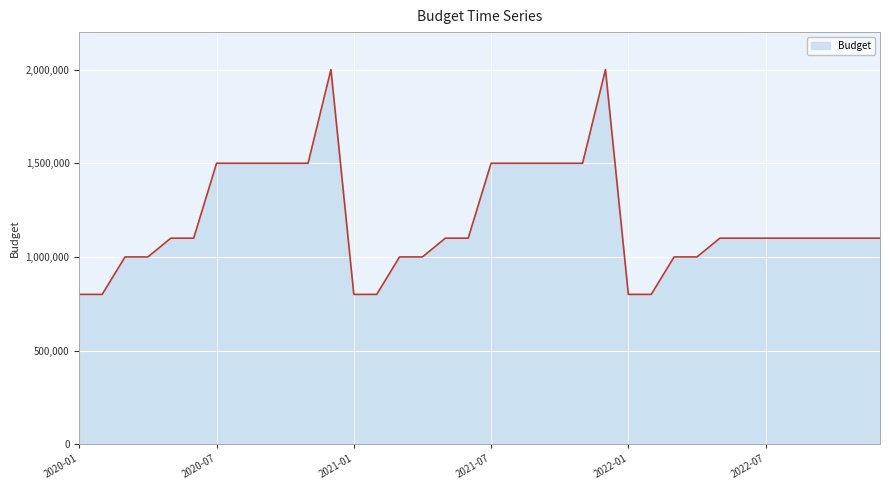

What is the sum of all values?

43000000